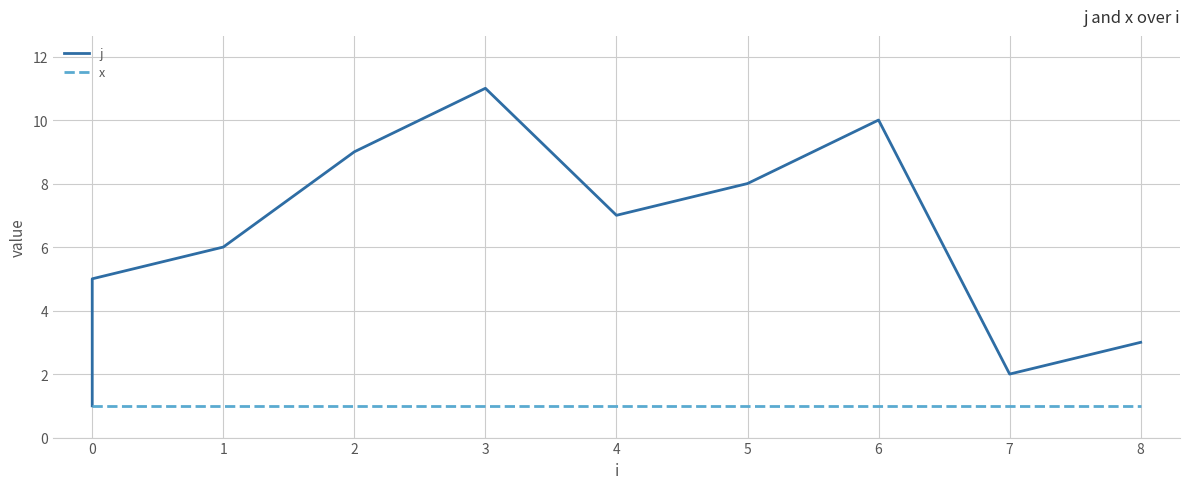

True or false: x has a value of 1 at 2.

False